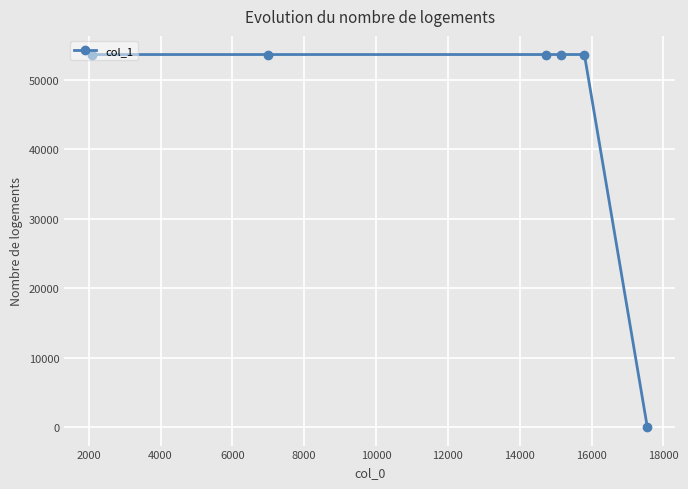

What is the value of the 1st point from the left?

53607